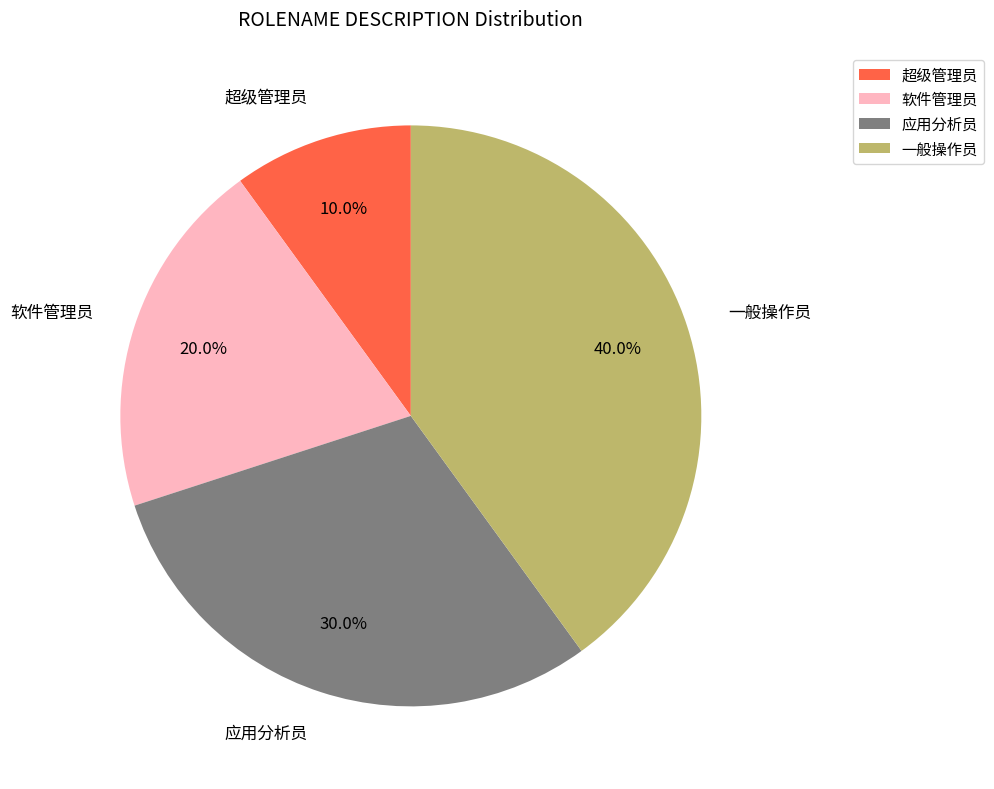

Rank the categories by value from highest to lowest.

一般操作员, 应用分析员, 软件管理员, 超级管理员